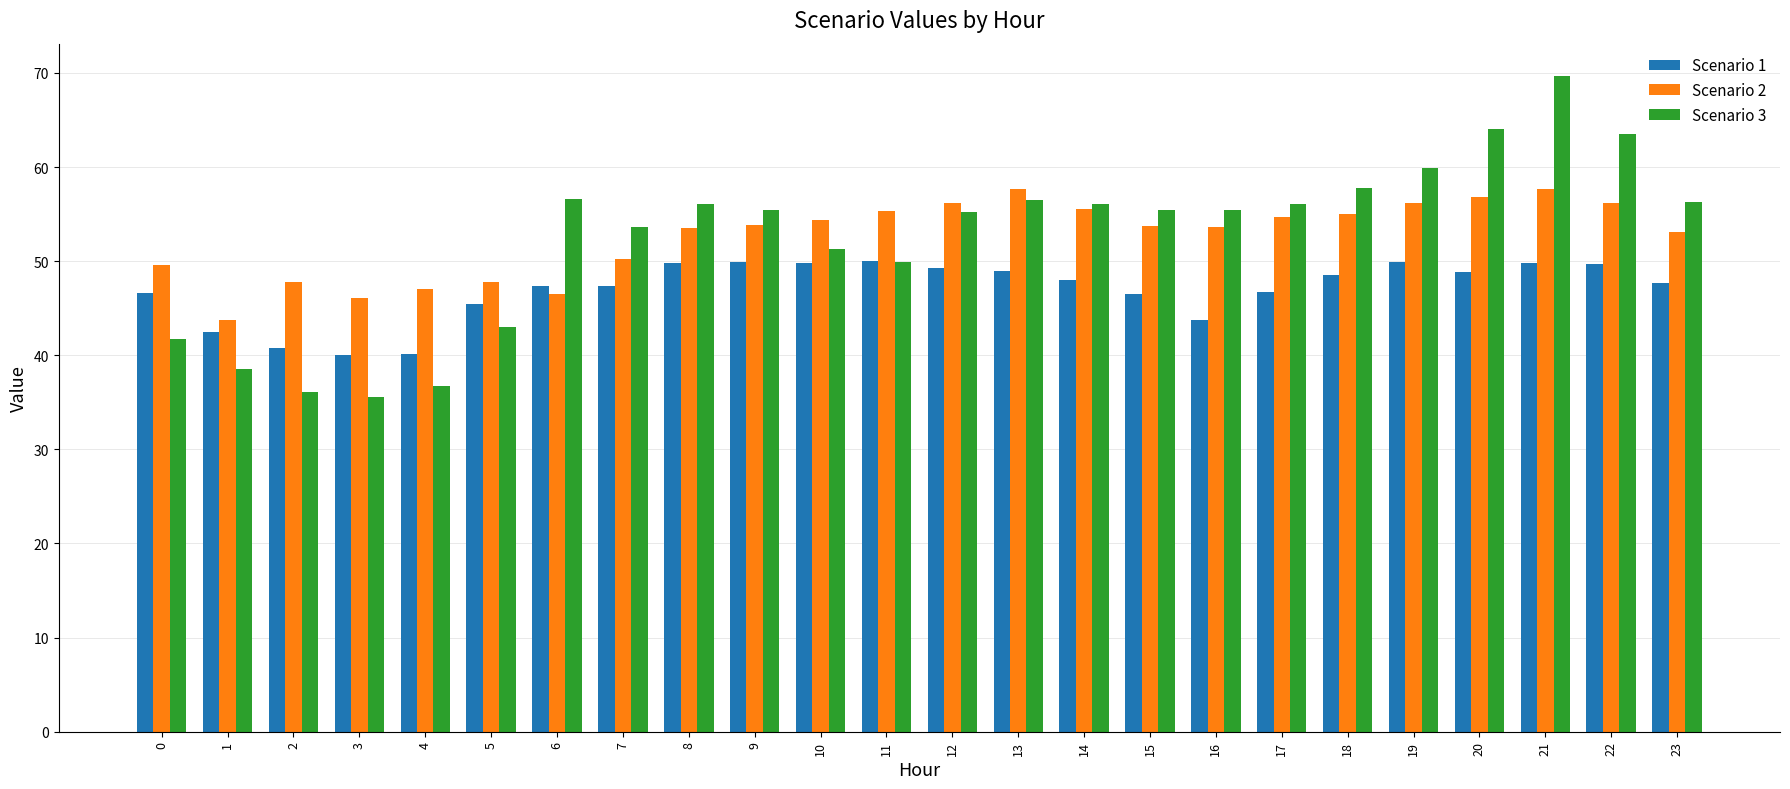

What is the value of the Scenario 2 bar at the 22nd from the left?

57.7